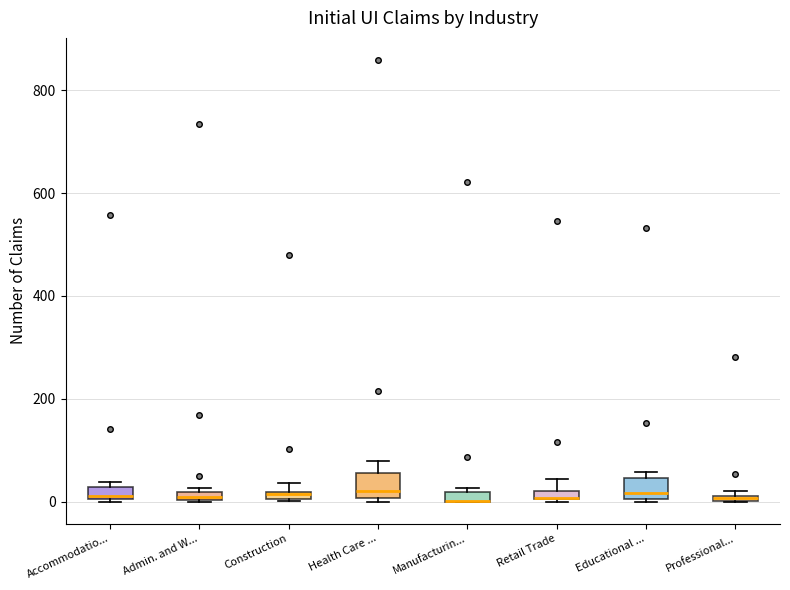

Where is the lower edge of the box for Construction on the y-axis? The values are not printed on the chart, so give them approximately, as read against the axis.

0